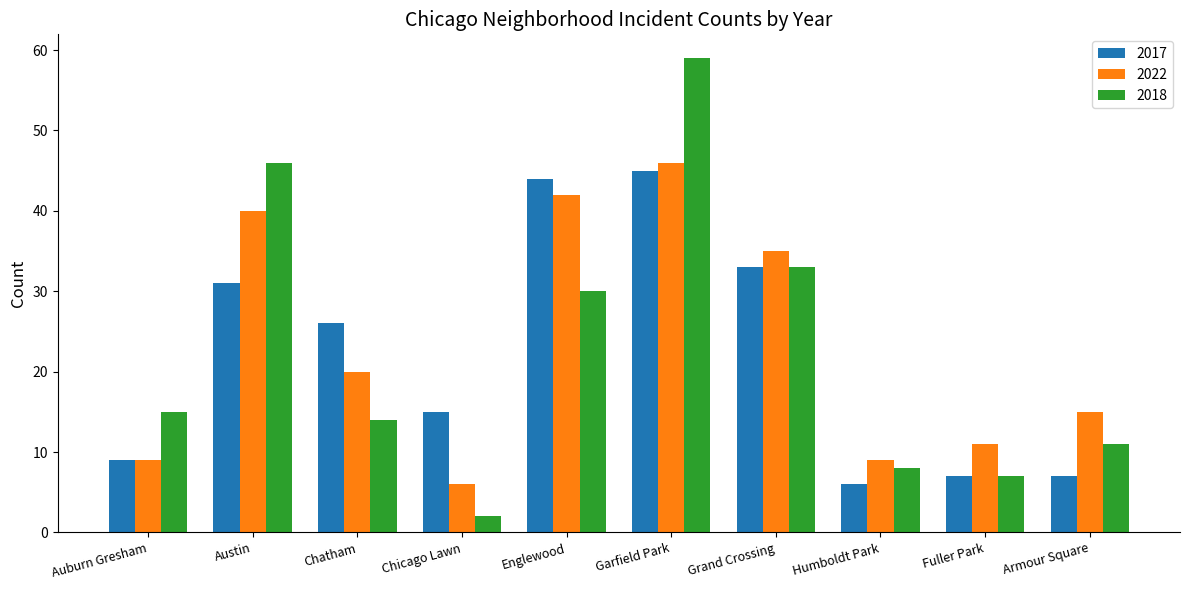

At which label is 2022 closest to 26?

Chatham